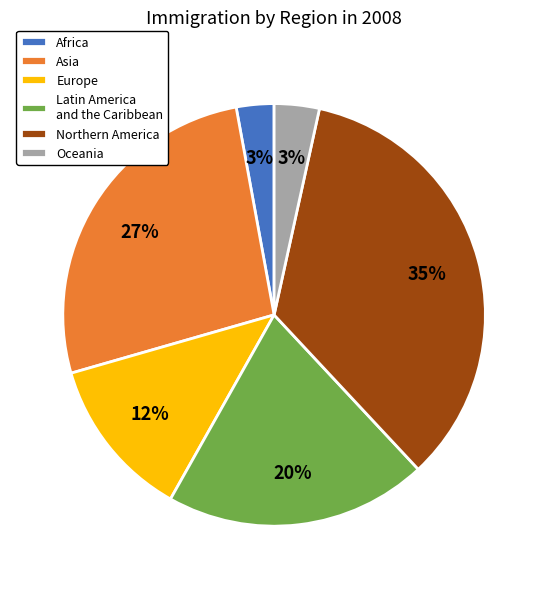

Which has a higher value, Asia or Oceania?

Asia